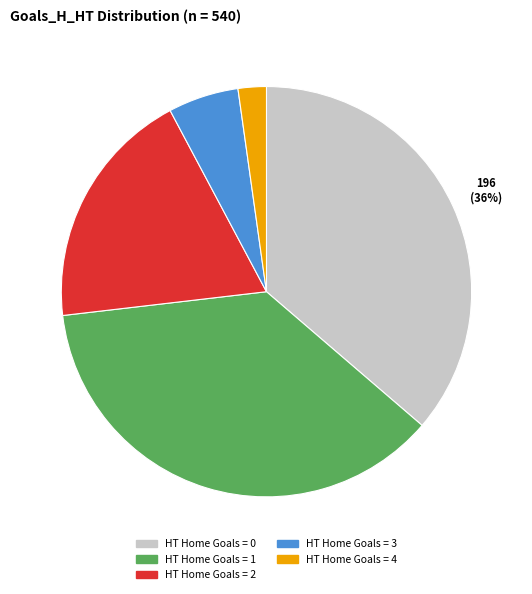

Is there any slice that represents more than half of the pie?

No